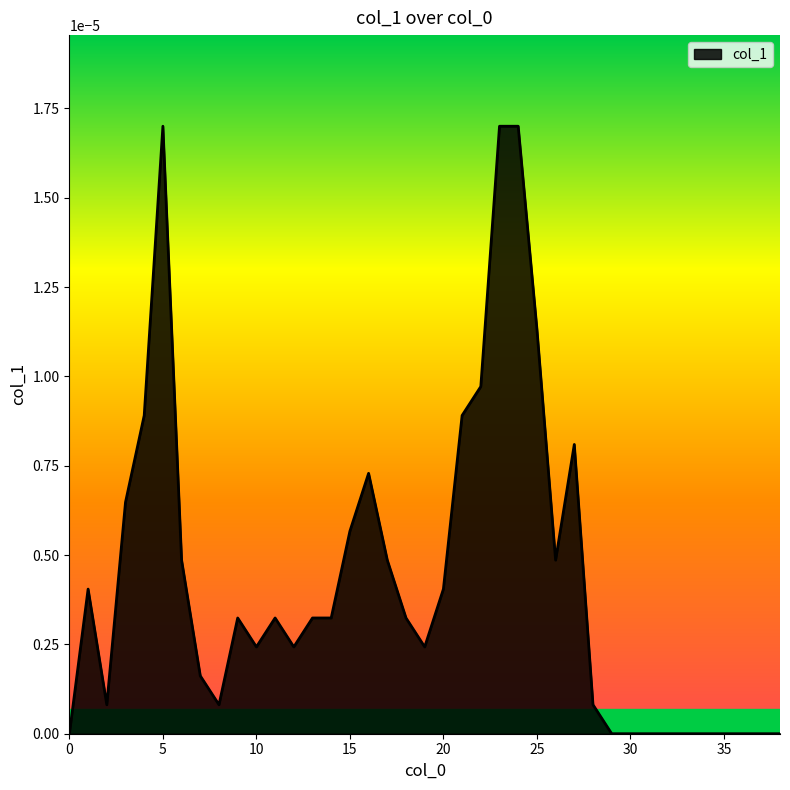

How many lines are shown in the chart?

1